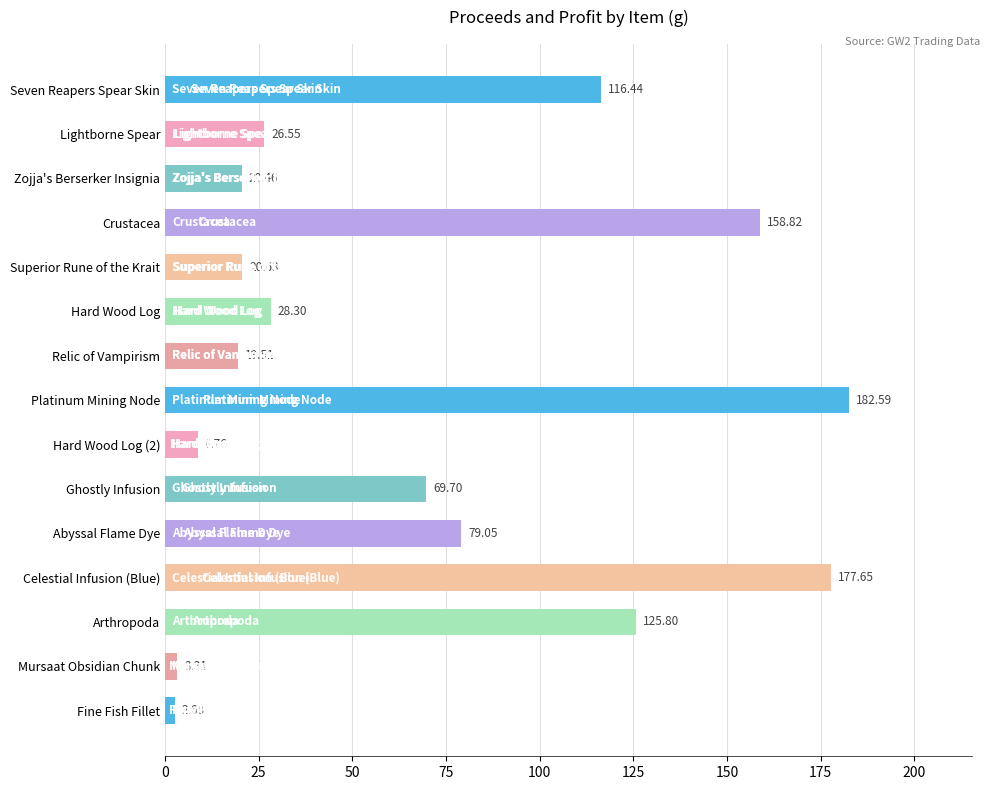

What is the difference between the values at Arthropoda and Fine Fish Fillet?

123.1